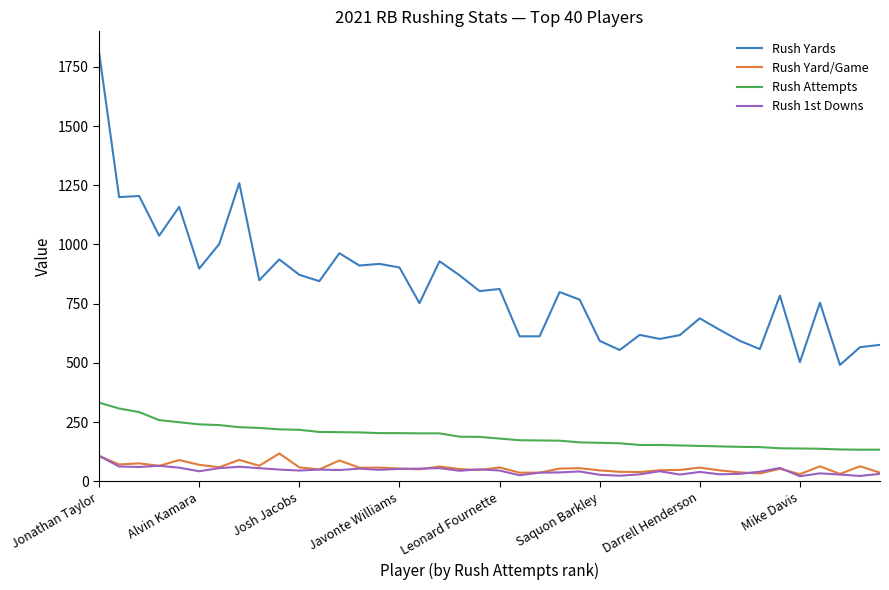

In Rush Yards, how many points are higher than both neighbors (excluding endpoints)?

13